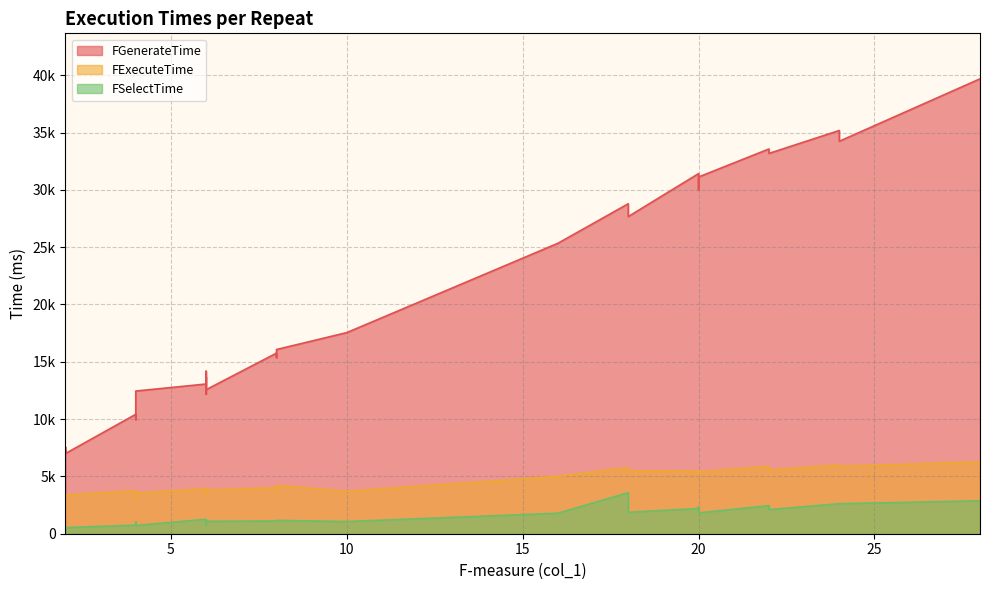

What is the difference between the maximum and minimum values in the FGenerateTime series?

32688